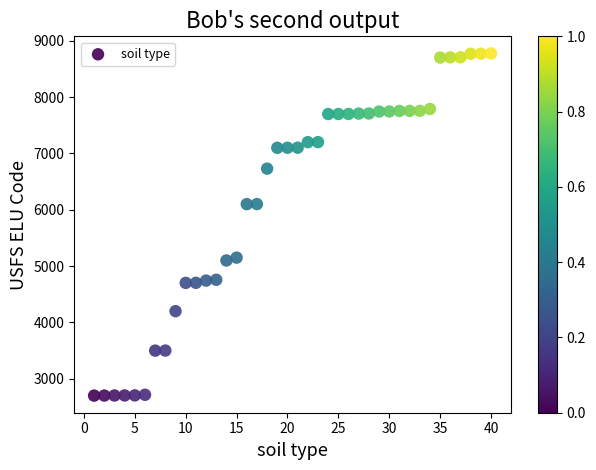

What is the range of Y values (max minus min)?

6074